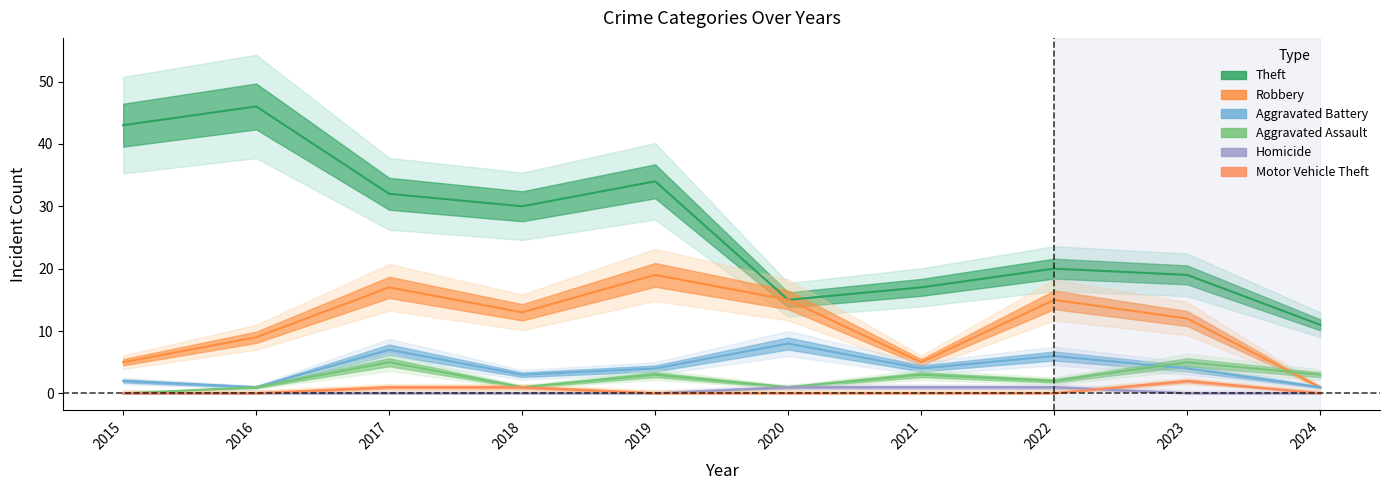

The Robbery series shows 13 at 2018. True or false?

True